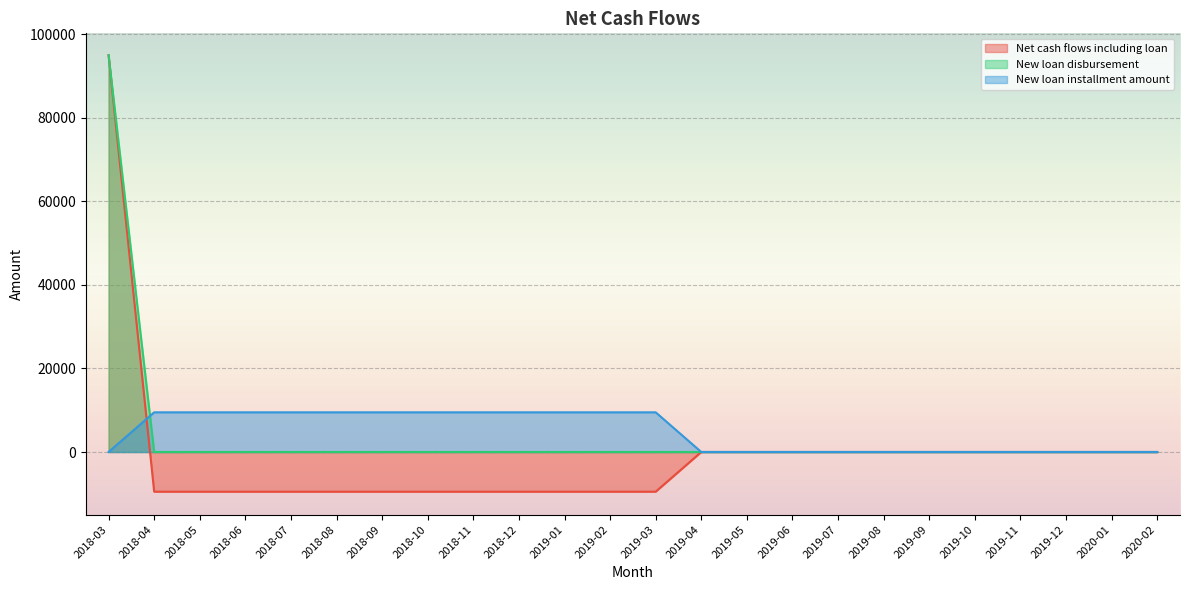

How many categories are shown in the chart?

24